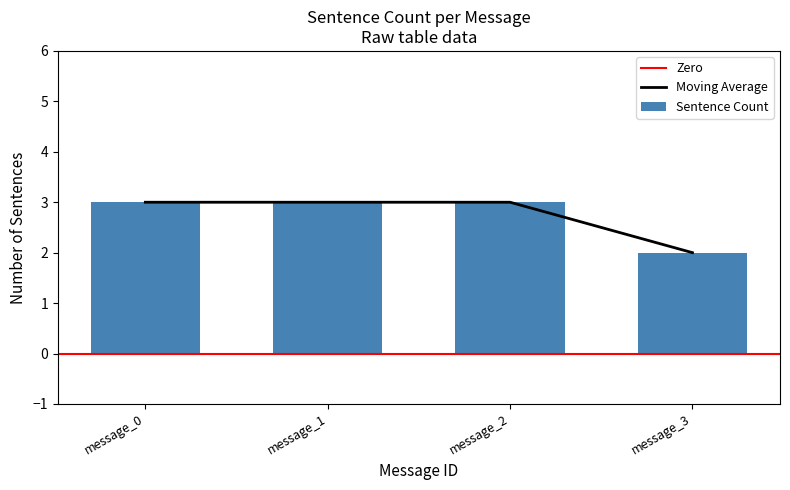

Which has a higher value, message_2 or message_3?

message_2